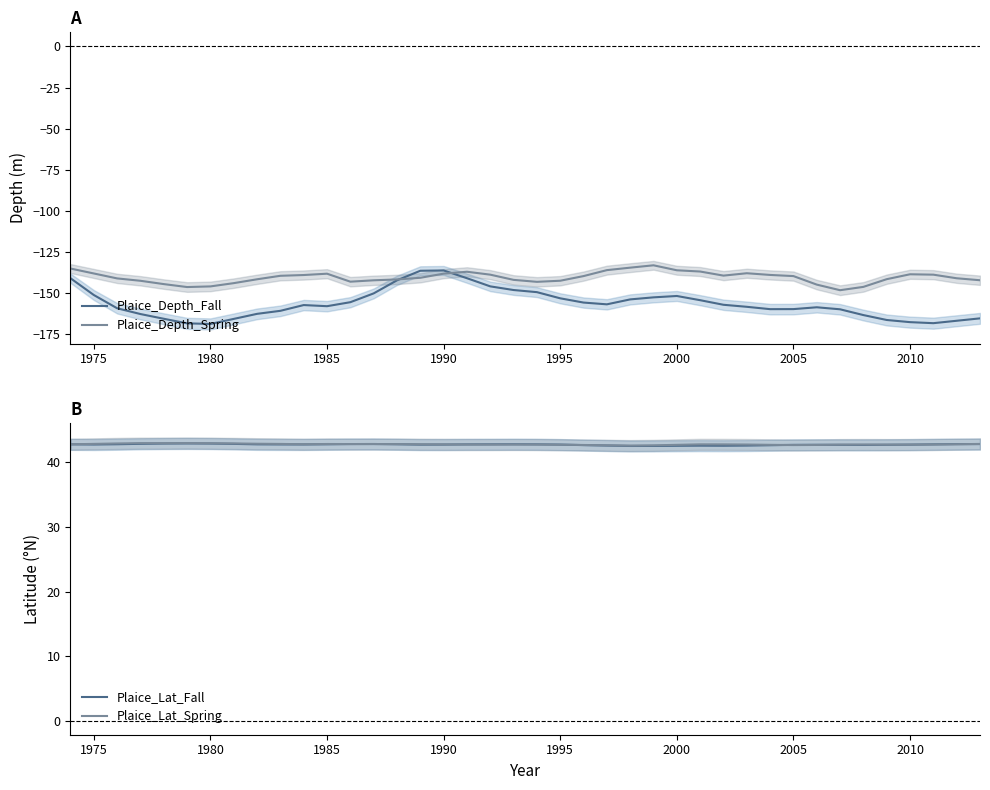

The Plaice_Depth_Spring series shows -235.6 at 2000. True or false?

False